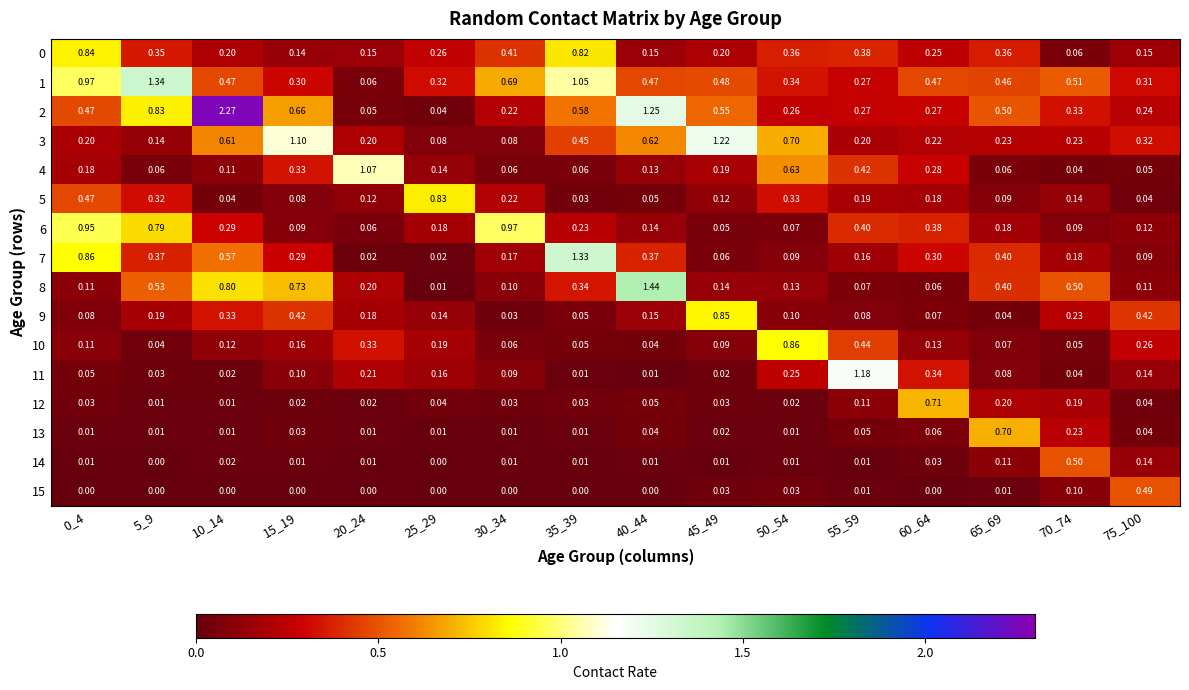

Is the value of 15 at 55_59 greater than the value of 9 at 35_39?

No